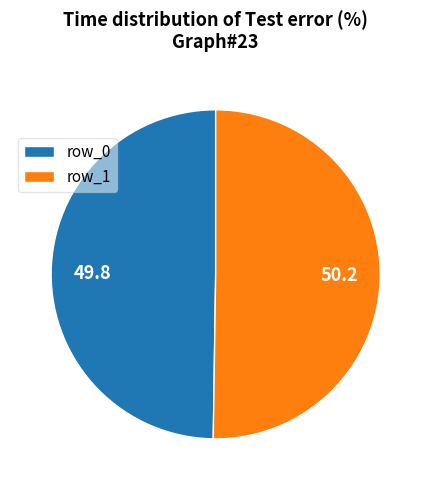

How many slices are in this pie chart?

2